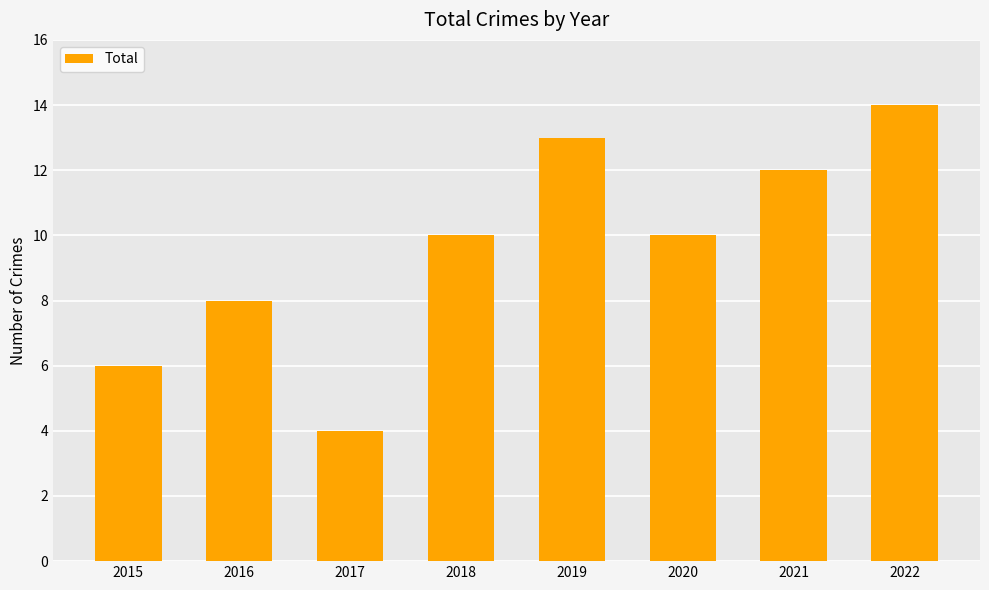

Reading left to right, extract all data points from this chart.

2015=6	2016=8	2017=4	2018=10	2019=13	2020=10	2021=12	2022=14